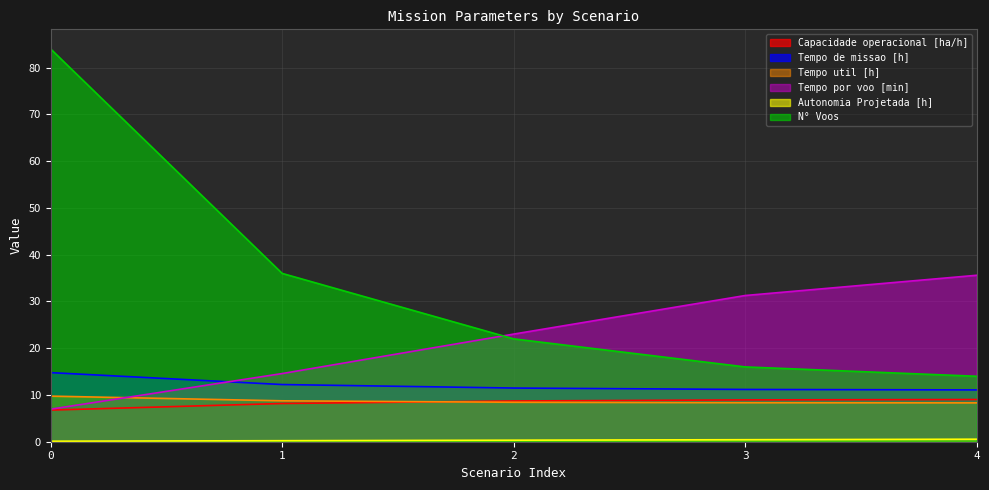

How many lines are shown in the chart?

6